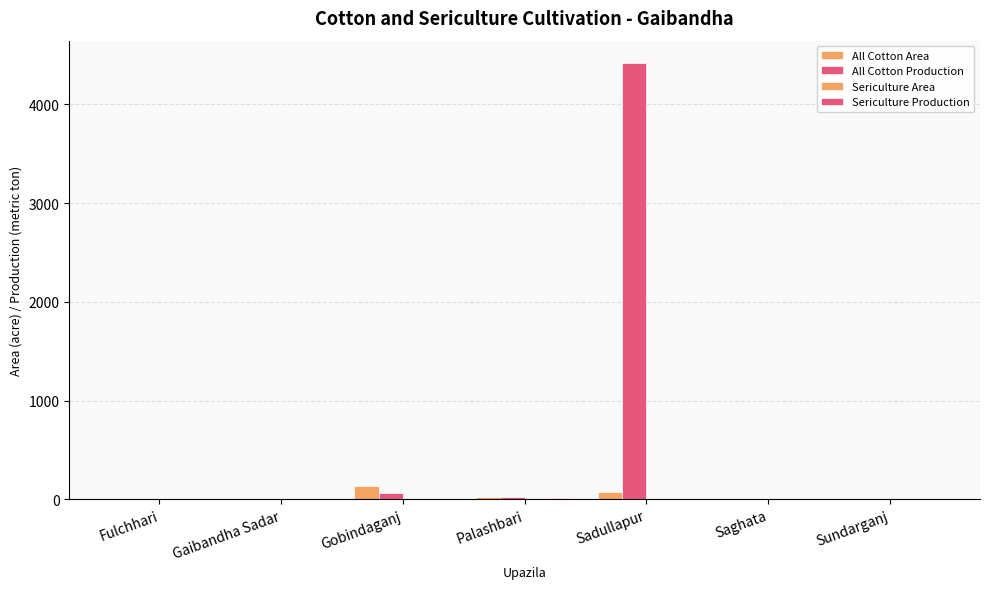

Are the bars grouped side by side (vs. stacked)?

Yes